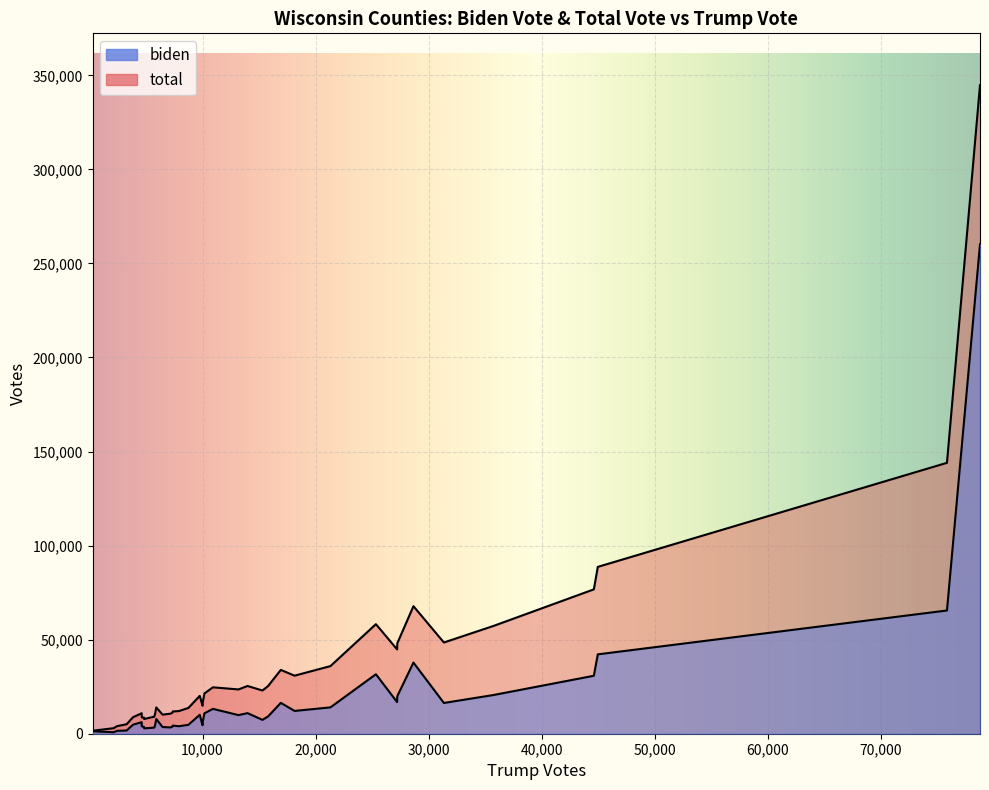

How many lines are shown in the chart?

2